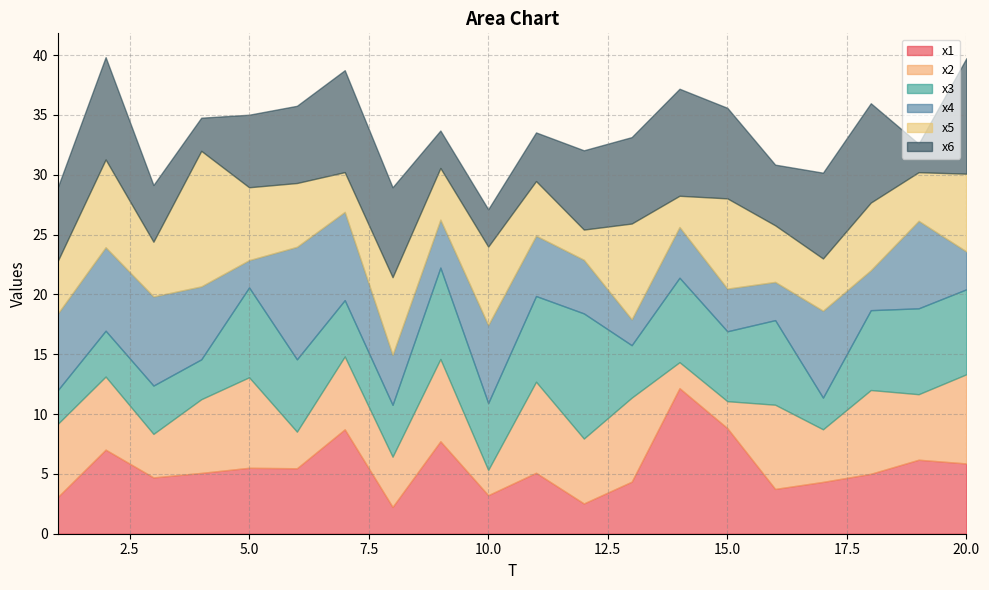

How many distinct data groups are displayed?

6